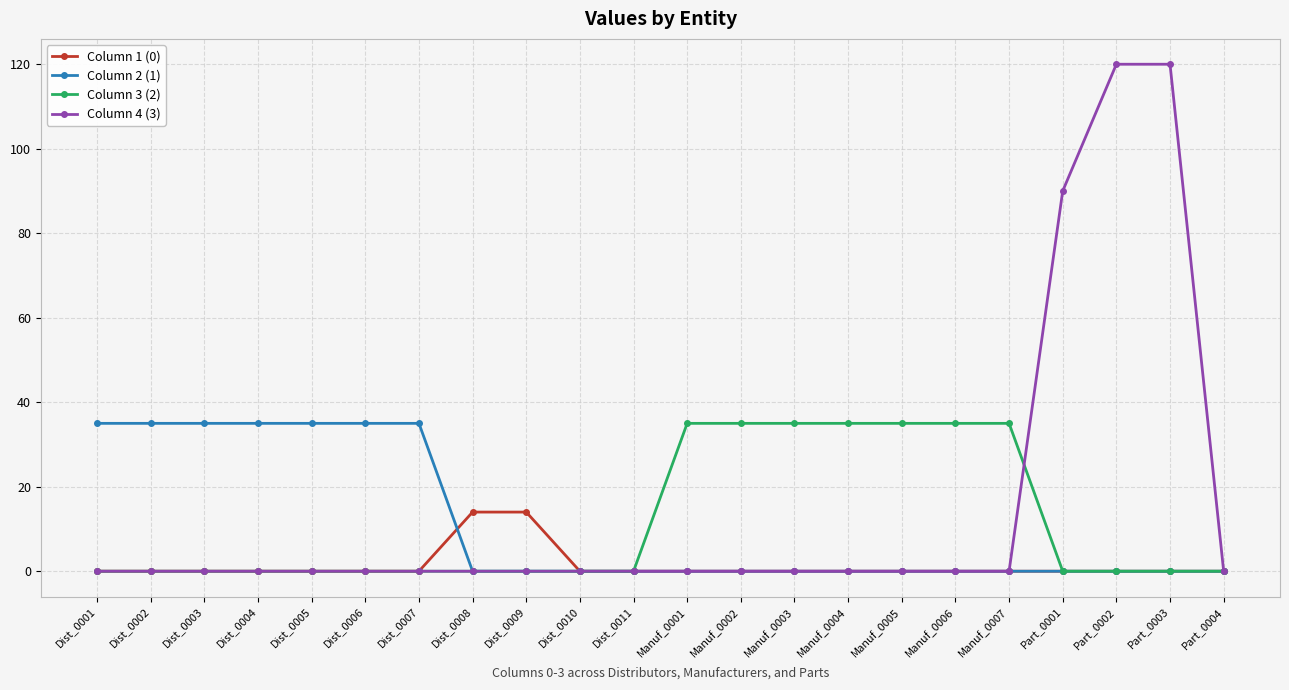

Reading left to right, list all the values displayed in this chart.

Column 1 (0): 0	0	0	0	0	0	0	14	14	0	0	0	0	0	0	0	0	0	0	0	0	0
Column 2 (1): 35	35	35	35	35	35	35	0	0	0	0	0	0	0	0	0	0	0	0	0	0	0
Column 3 (2): 0	0	0	0	0	0	0	0	0	0	0	35	35	35	35	35	35	35	0	0	0	0
Column 4 (3): 0	0	0	0	0	0	0	0	0	0	0	0	0	0	0	0	0	0	90	120	120	0